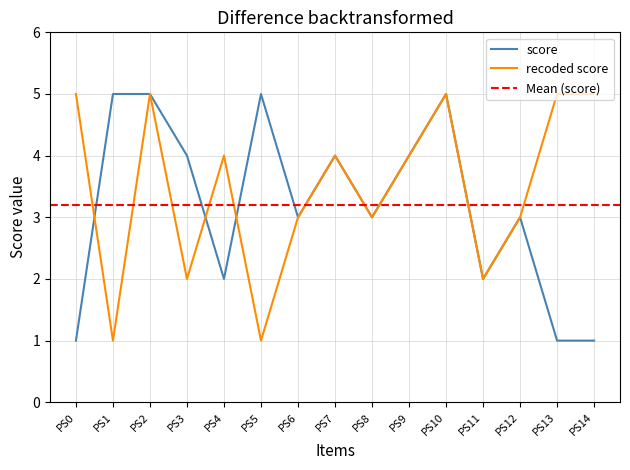

Is the value of score at PS10 greater than the value of recoded score at PS10?

No